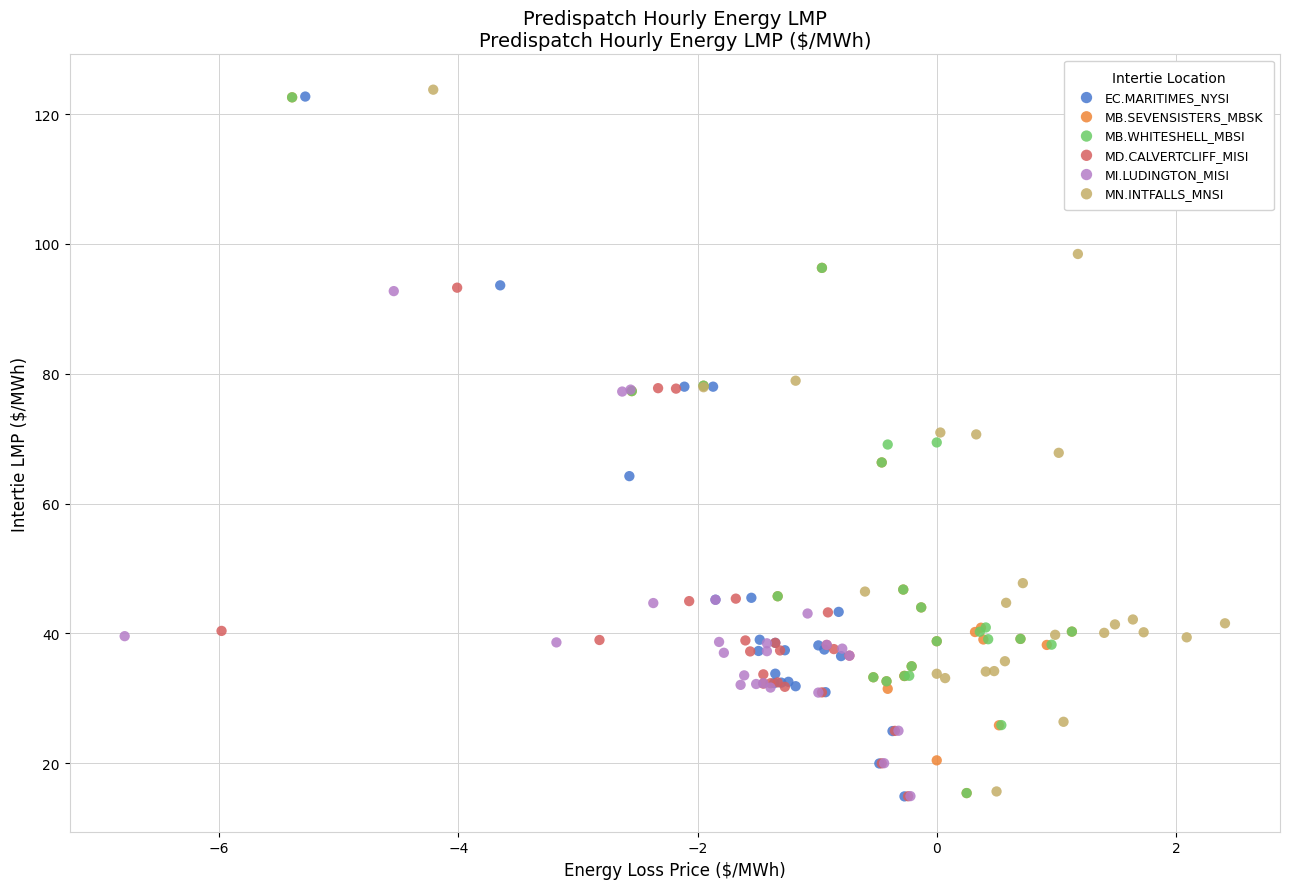

Which series has the largest Y range (max minus min)?

MN.INTFALLS_MNSI